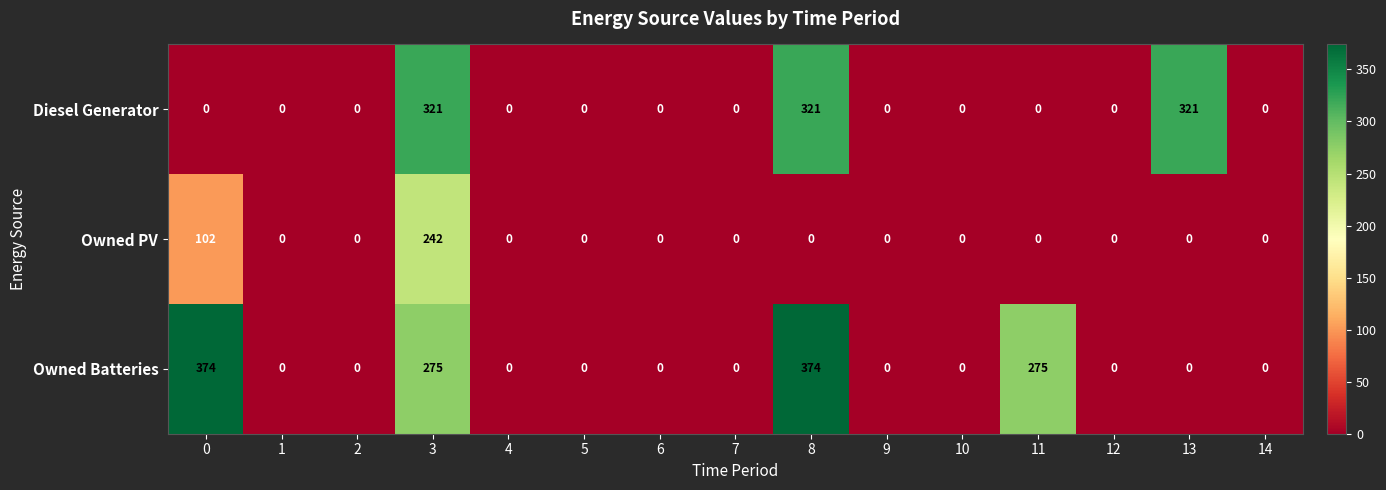

Which series has the largest total across all categories?

Owned Batteries